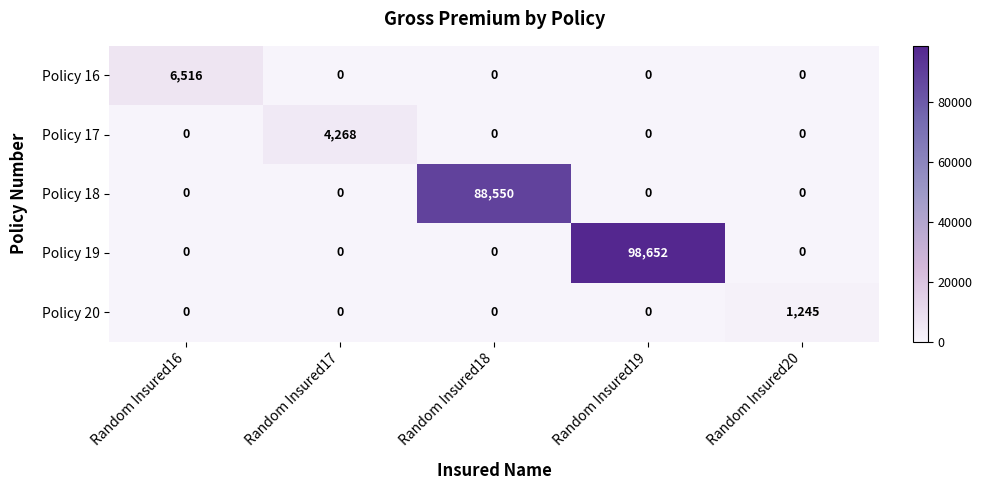

Is it true that Policy 20 equals -783 at Random Insured18?

False